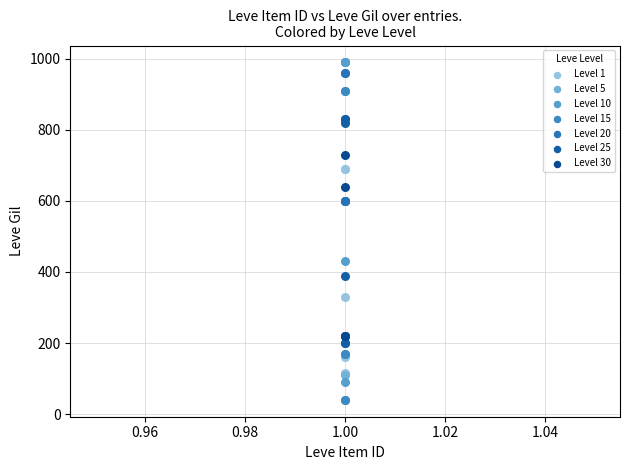

Which series reaches the maximum Y coordinate?

Level 10